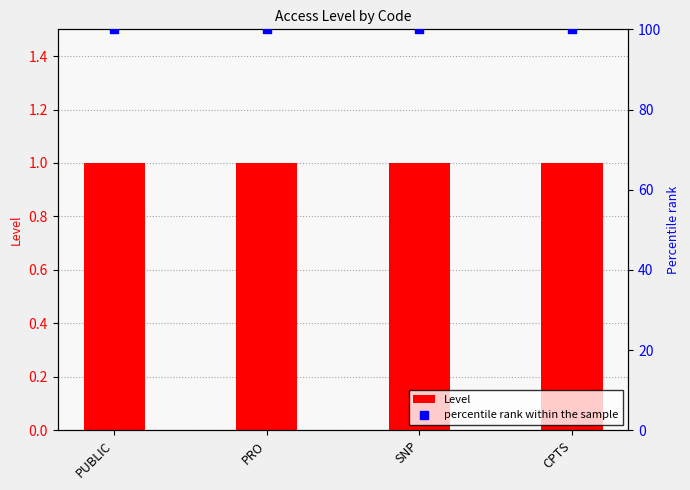

What are all the series names shown in the legend?

Level, percentile rank within the sample